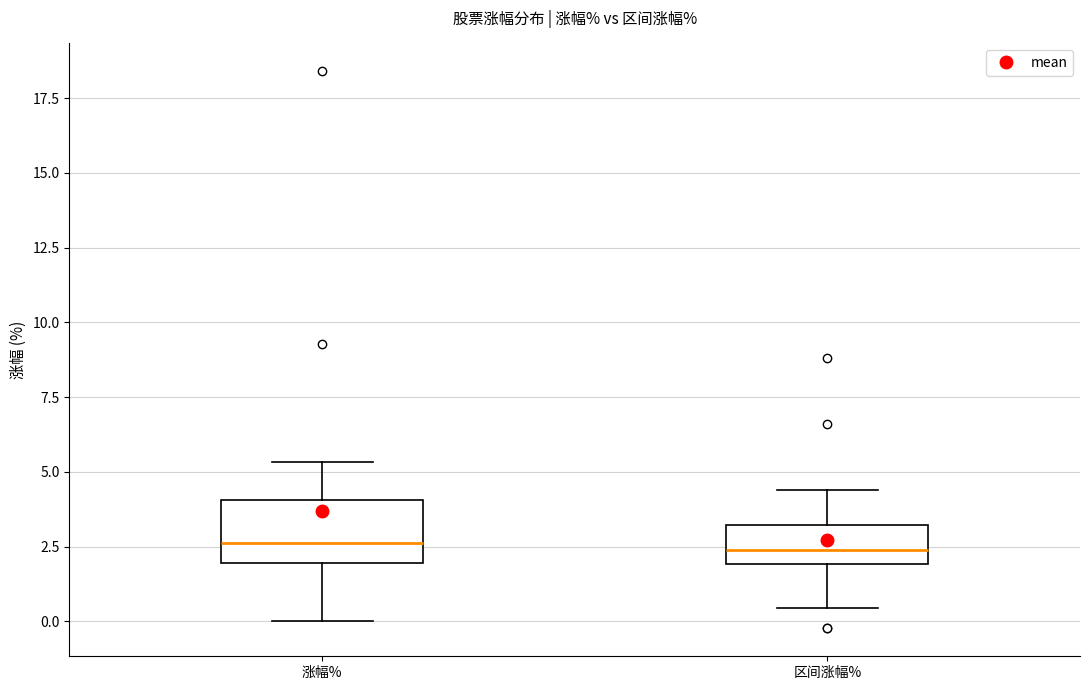

Reading left to right, read every box against the y-axis: the position of its median line, the range the box covers, and the ends of its whiskers. The values are not printed on the chart, so give them approximately, as read against the axis.

涨幅%: median 2.5, box 2.0 to 4.0, whiskers 0.0 to 5.5
区间涨幅%: median 2.5, box 2.0 to 3.0, whiskers 0.5 to 4.5